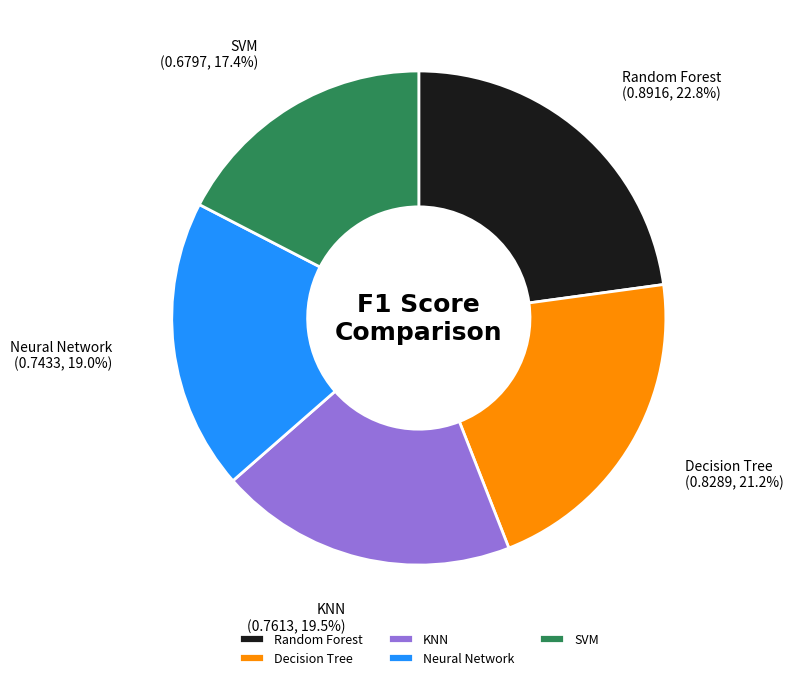

How many segments does this pie chart have?

5